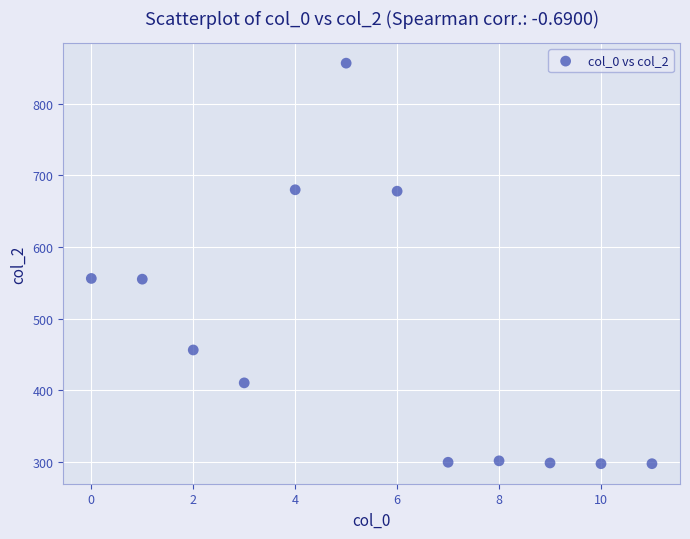

What is the range of Y values (max minus min)?

560